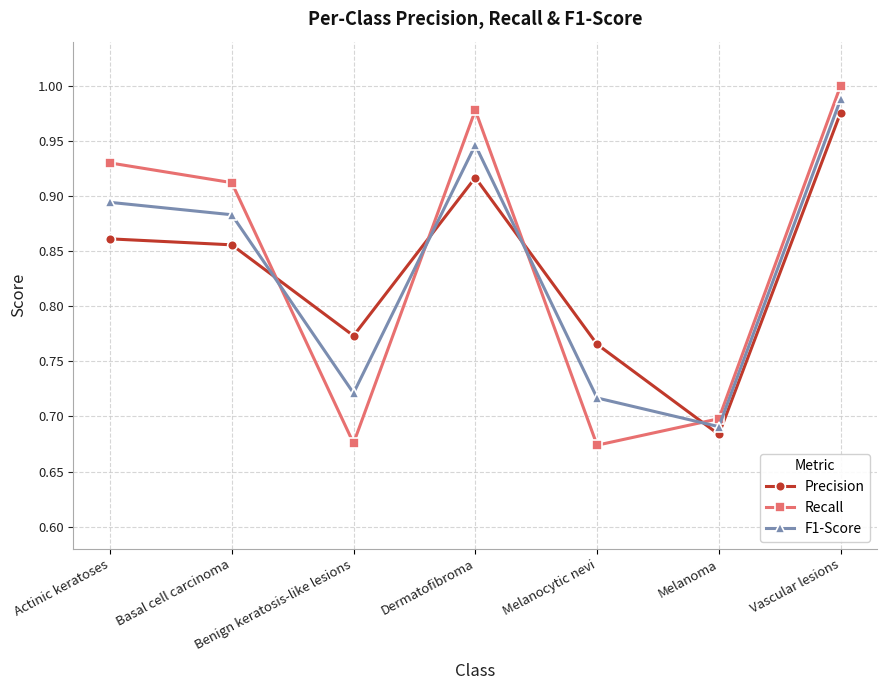

What is the spread (max minus min) of values at Melanocytic nevi?

0.1